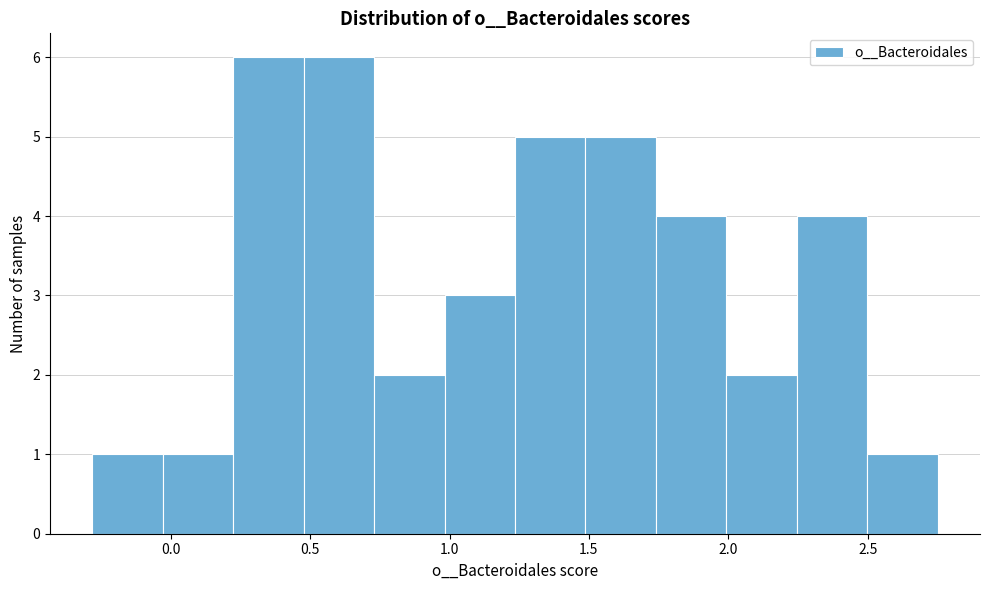

Reading left to right, list every bar in this chart as the range it spans on the x-axis followed by its height. Neither the bar edges nor the heights are printed on the chart, so give them approximately, as read against the axes.

-0.30 to -0.05: 1
-0.05 to 0.20: 1
0.20 to 0.50: 6
0.50 to 0.75: 6
0.75 to 1.00: 2
1.00 to 1.25: 3
1.25 to 1.50: 5
1.50 to 1.75: 5
1.75 to 2.00: 4
2.00 to 2.25: 2
2.25 to 2.50: 4
2.50 to 2.75: 1